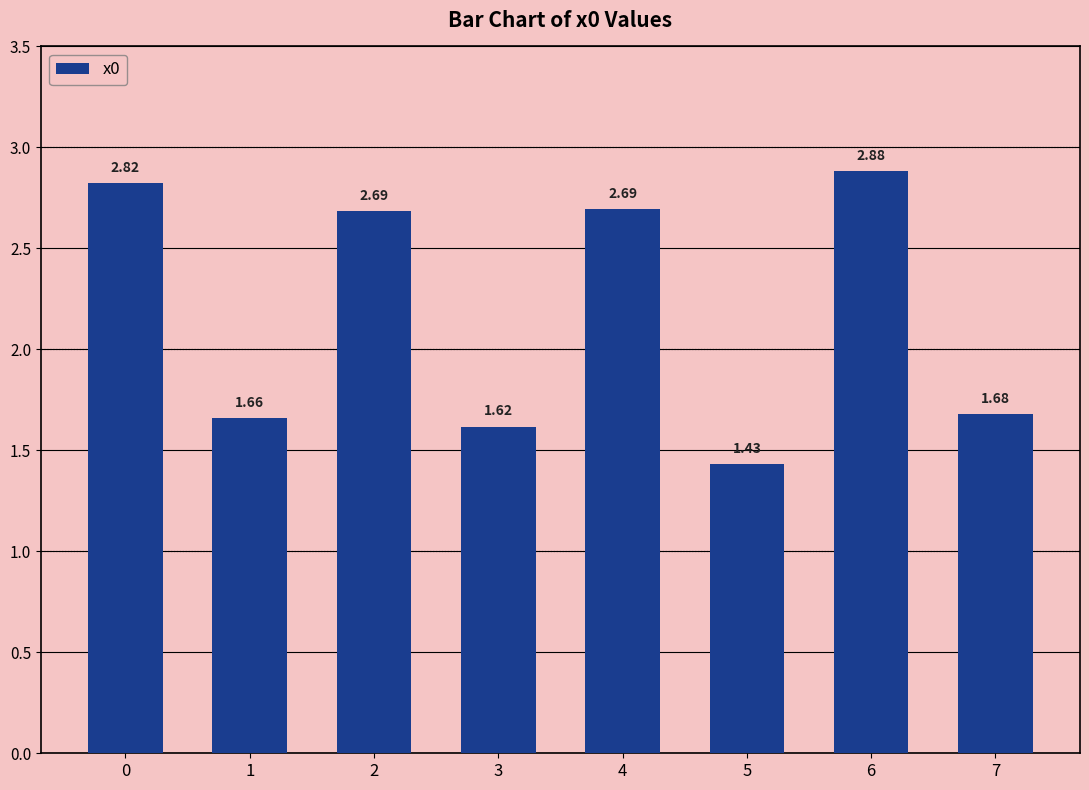

Count the number of data series in this chart.

1